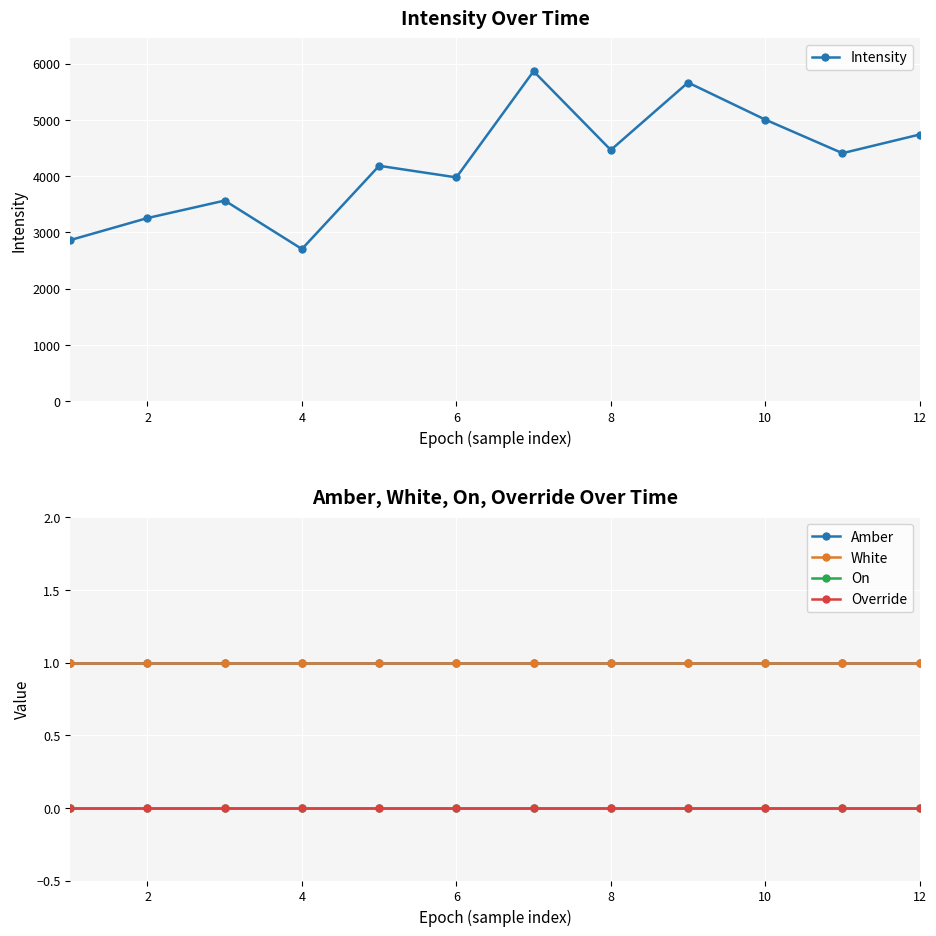

Which series has the largest total across all categories?

Intensity